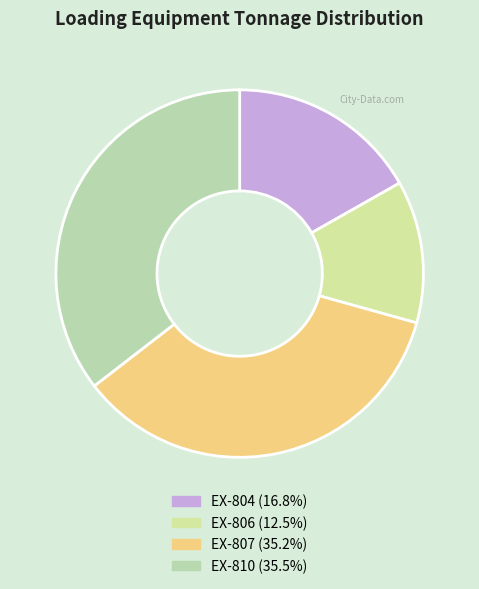

Rank the categories by value from highest to lowest.

EX-810, EX-807, EX-804, EX-806